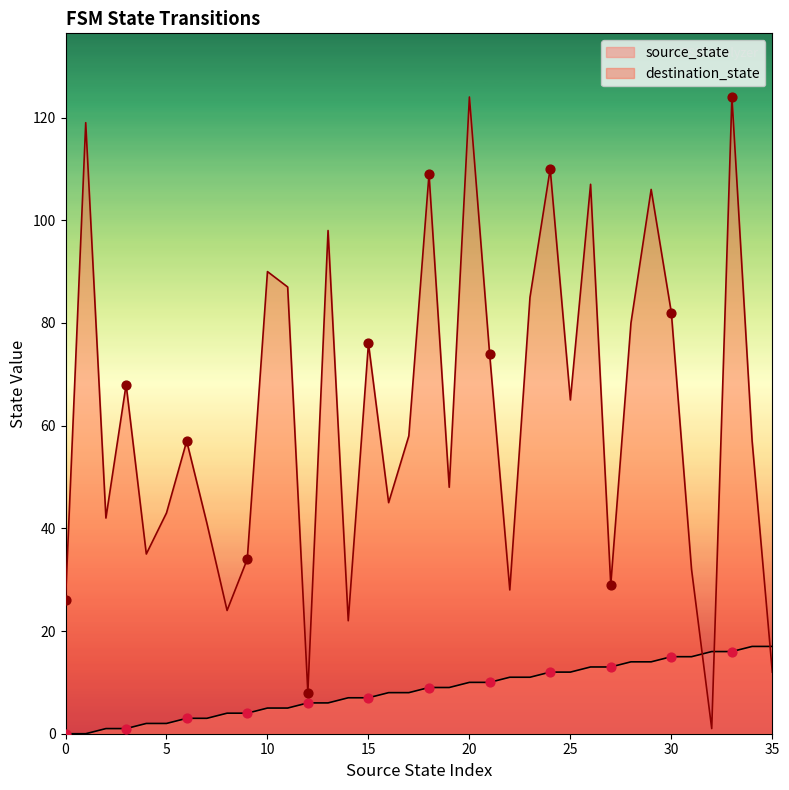

What is the total value across all series at 24?

122